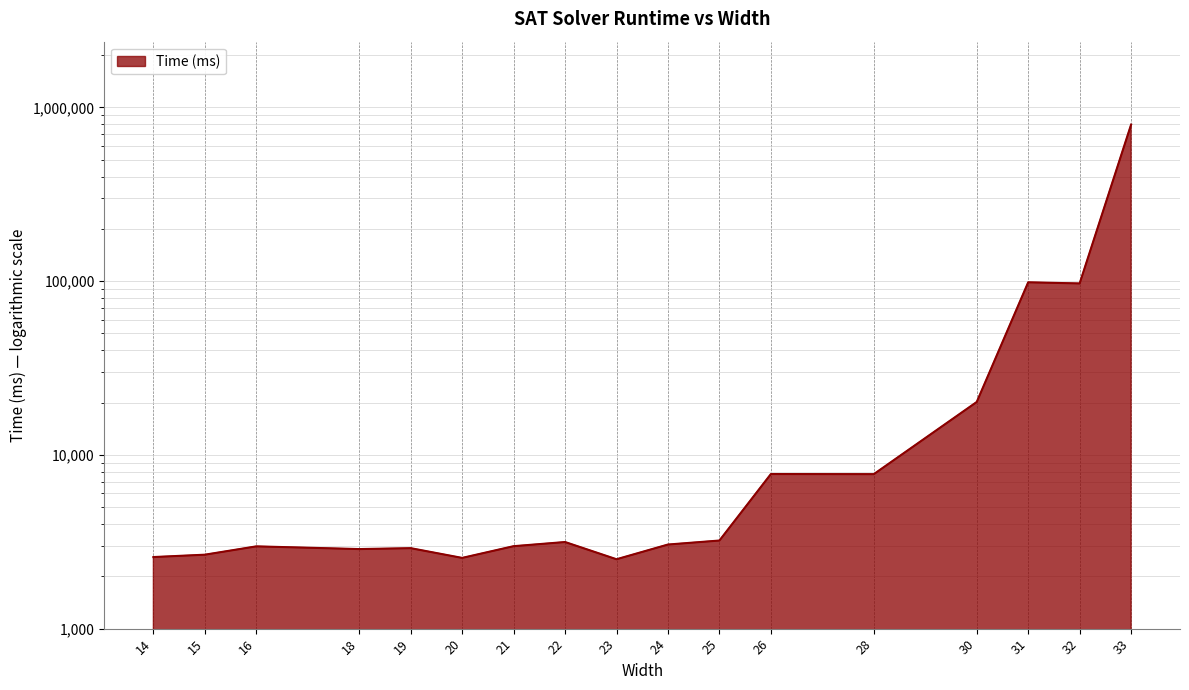

Rank the categories by value from lowest to highest.

23, 20, 14, 15, 18, 19, 16, 21, 24, 22, 25, 28, 26, 30, 32, 31, 33